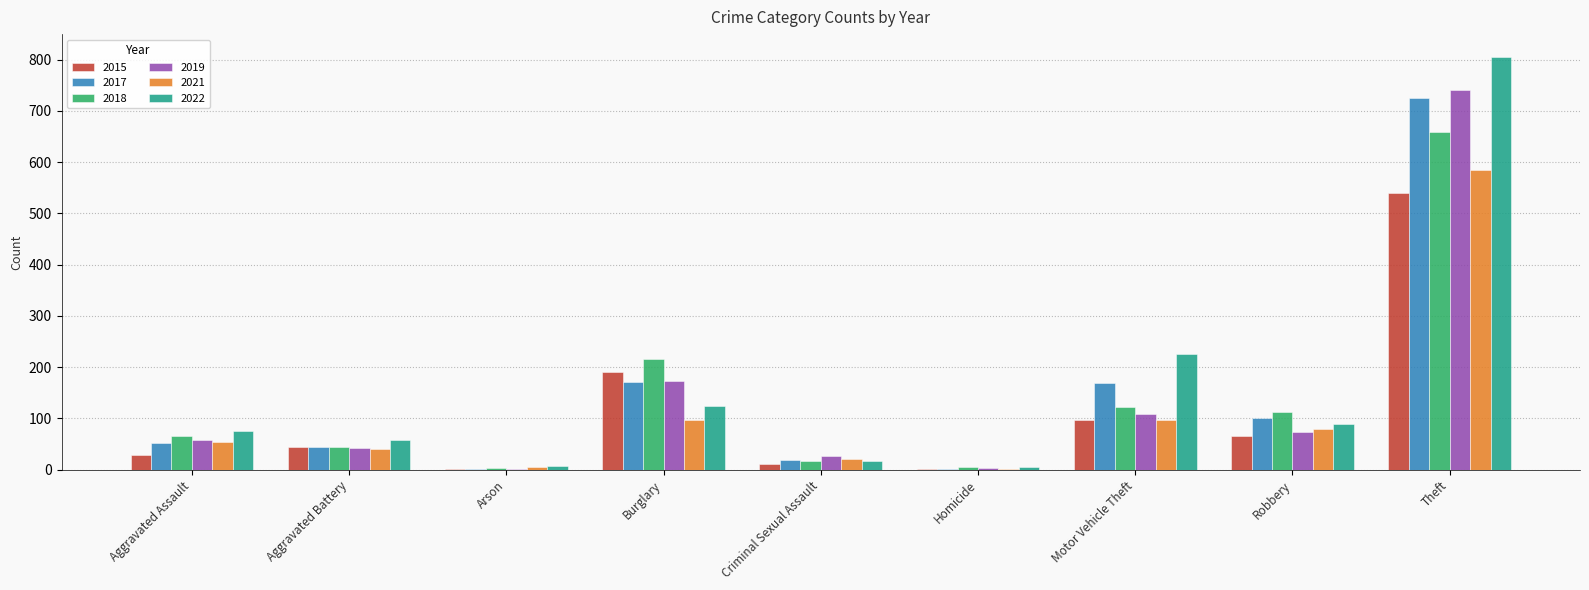

Which category has the highest value across all series?

Theft